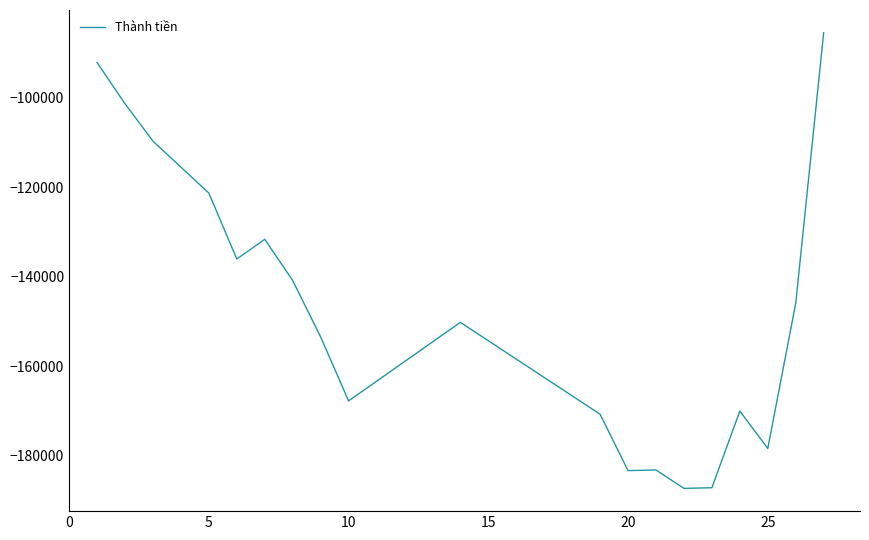

What is the smallest value displayed?

-187347.1